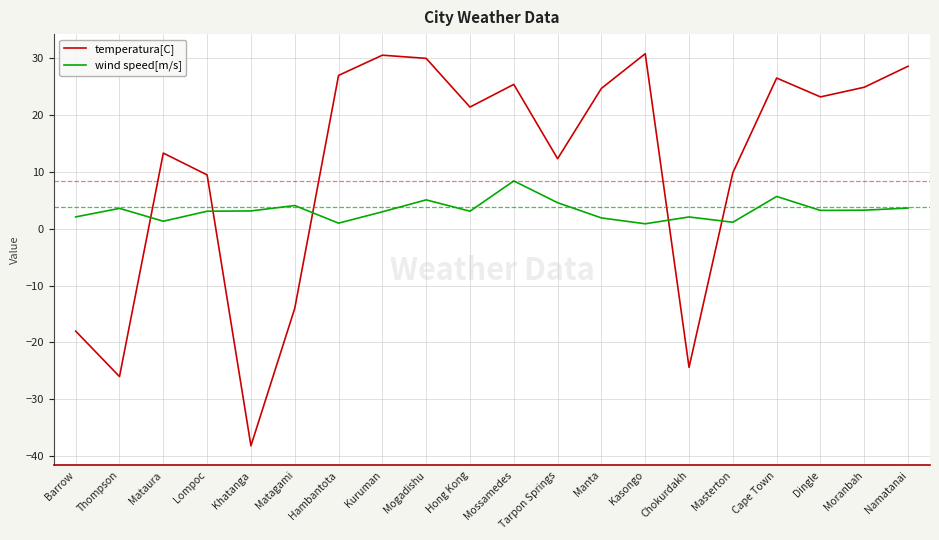

What is the difference between the maximum and minimum values in the wind speed[m/s] series?

7.5